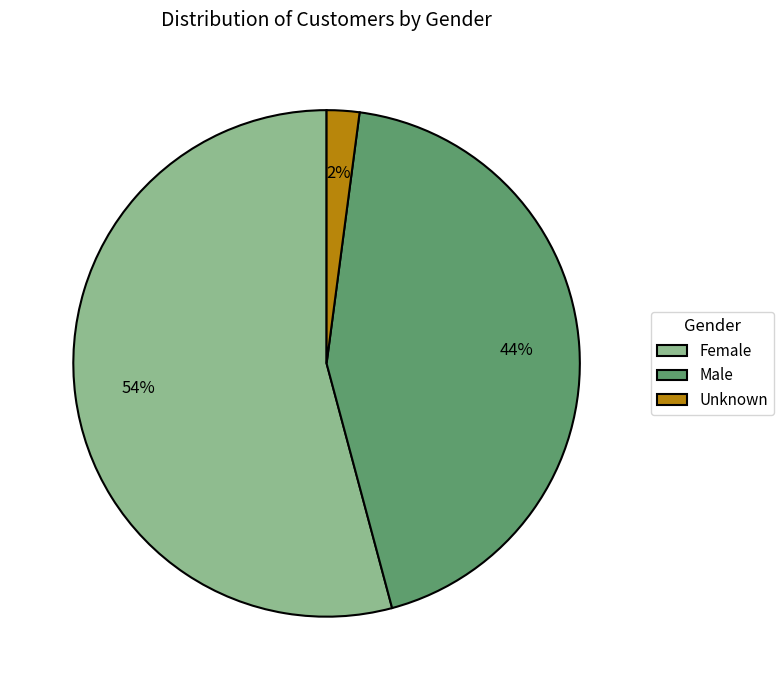

Rank the categories by value from highest to lowest.

Female, Male, Unknown